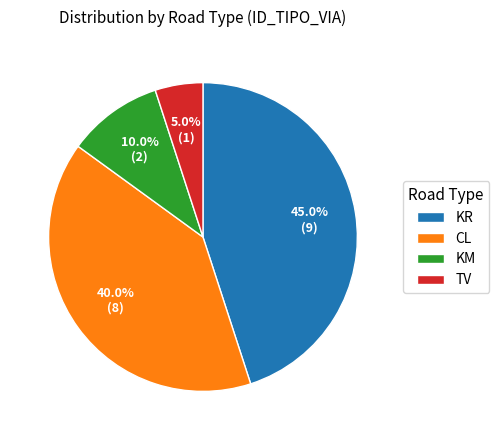

Does KM account for over 50% of the chart?

No